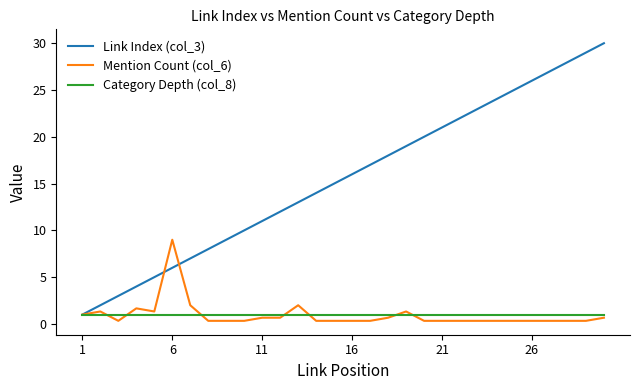

Rank the series by their maximum value, from lowest to highest.

Category Depth (col_8), Mention Count (col_6), Link Index (col_3)